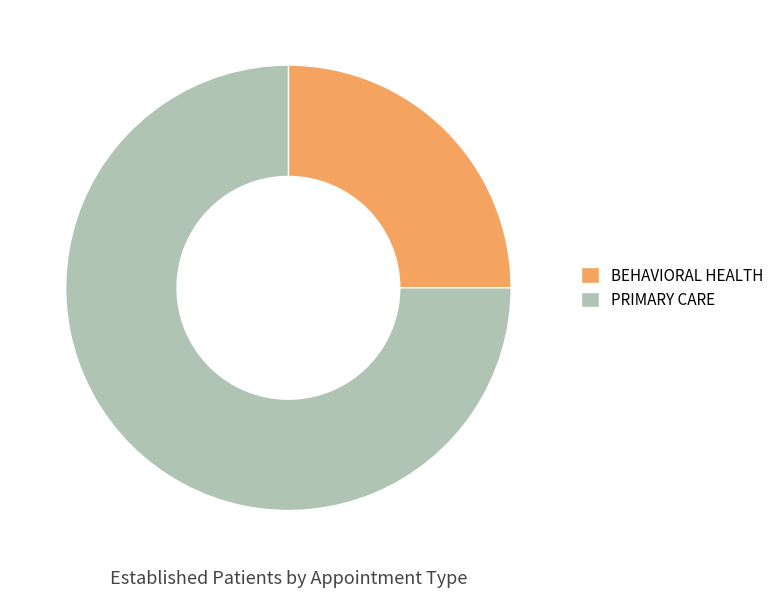

Is it true that PRIMARY CARE is 90% of the pie?

False